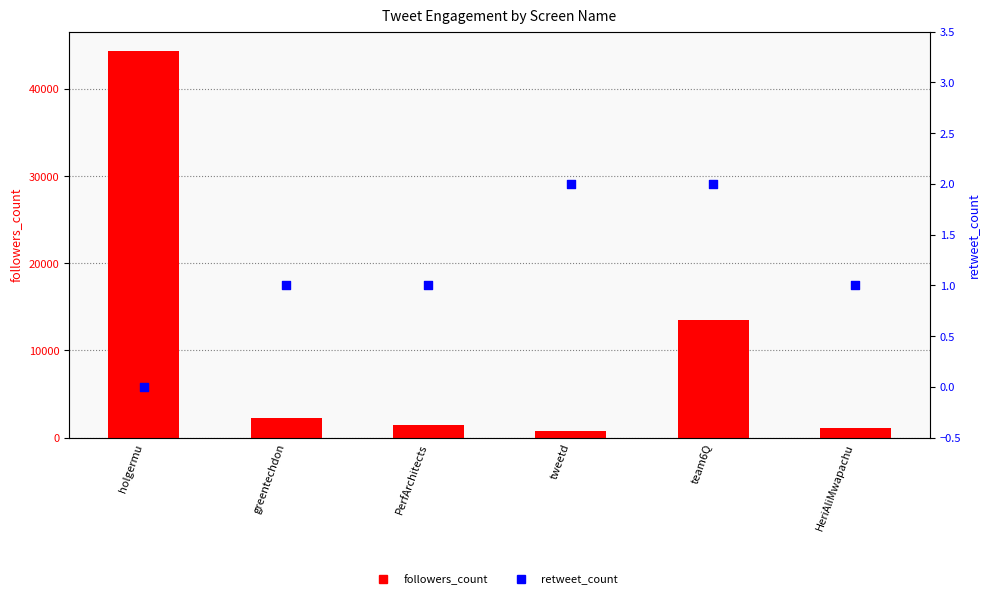

Which series has the largest total across all categories?

followers_count